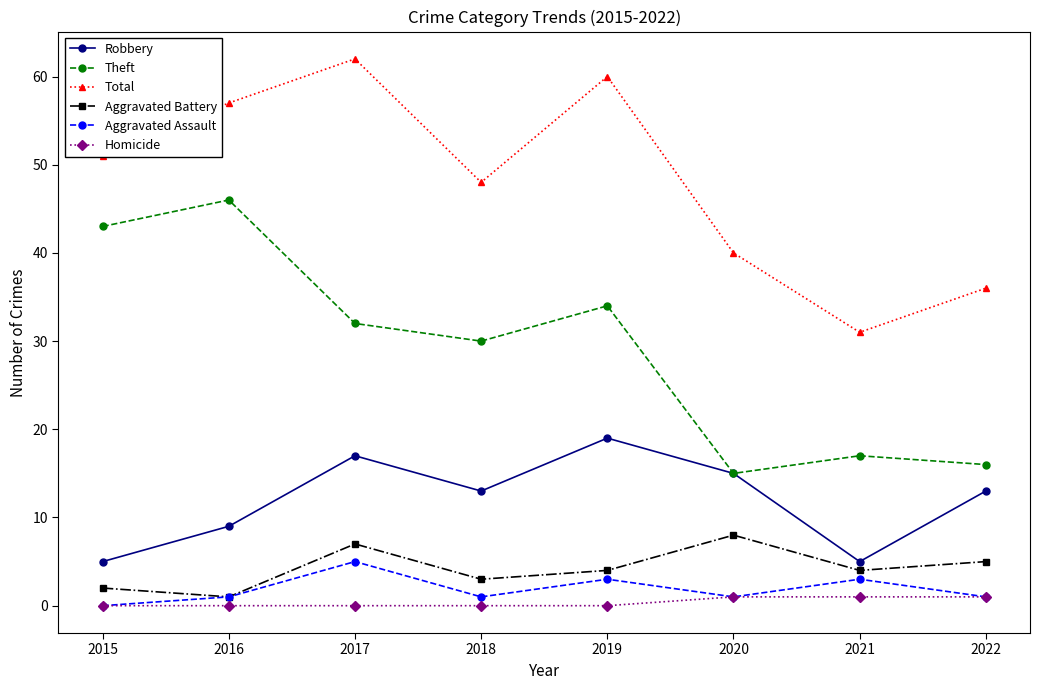

True or false: Homicide and Total intersect in this chart.

False